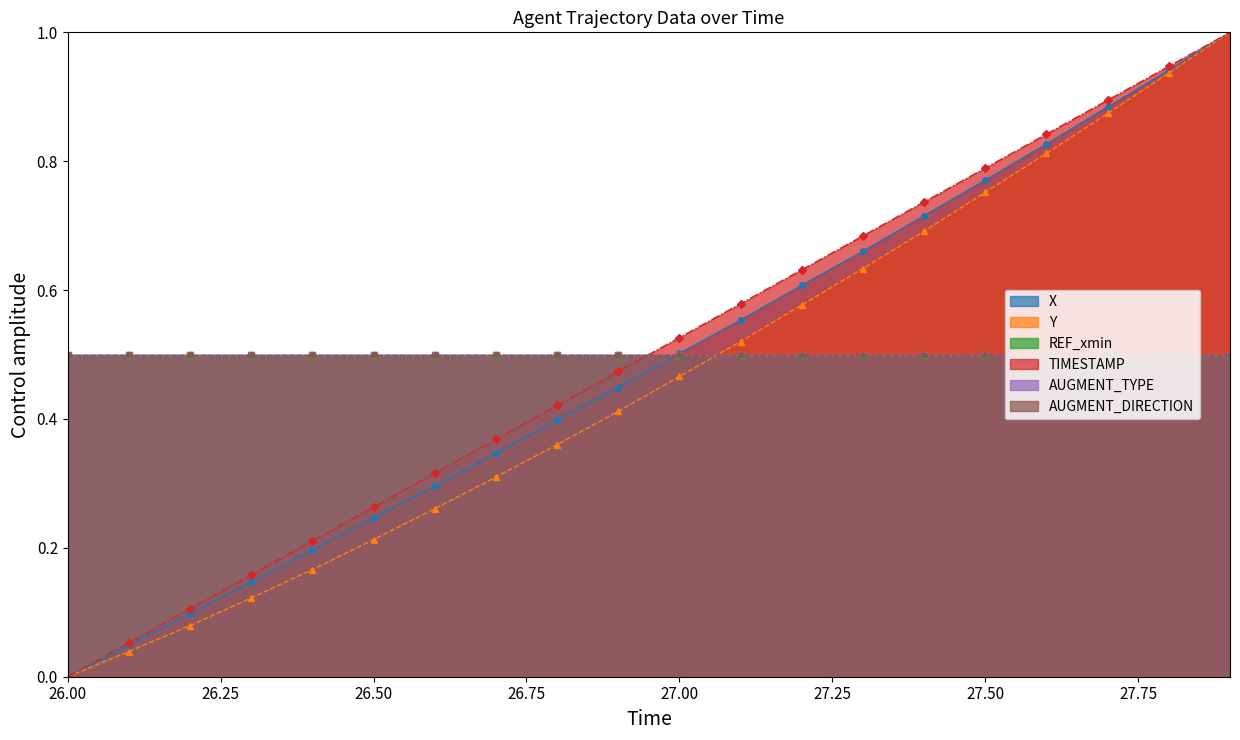

True or false: Y and TIMESTAMP cross at least once.

False